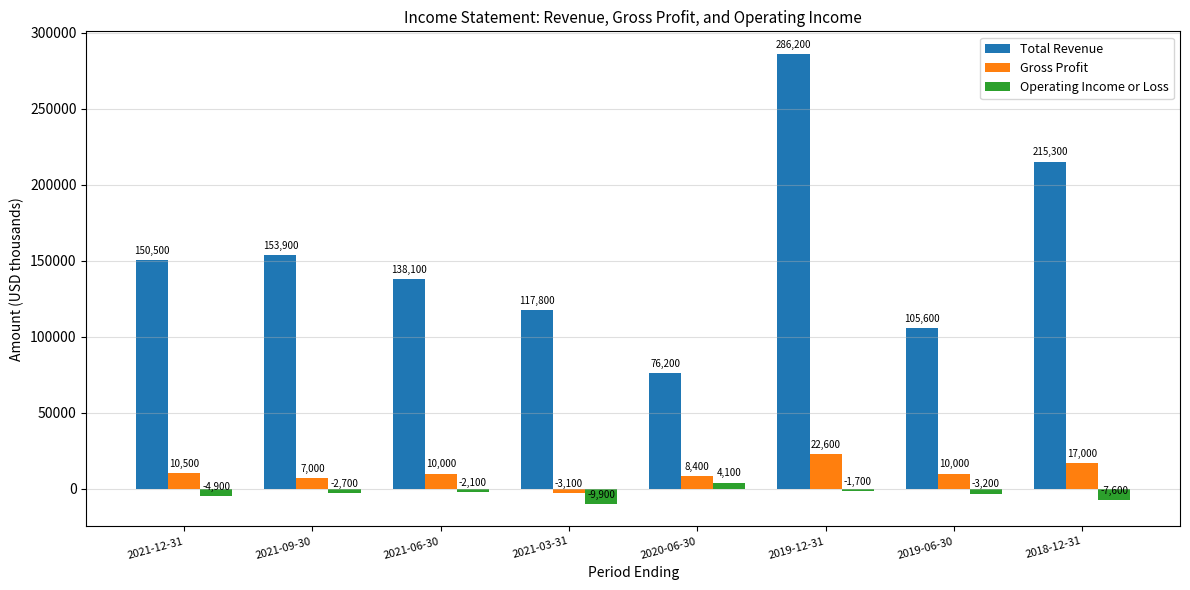

Is the value of Total Revenue at 2021-06-30 greater than the value of Gross Profit at 2021-12-31?

Yes